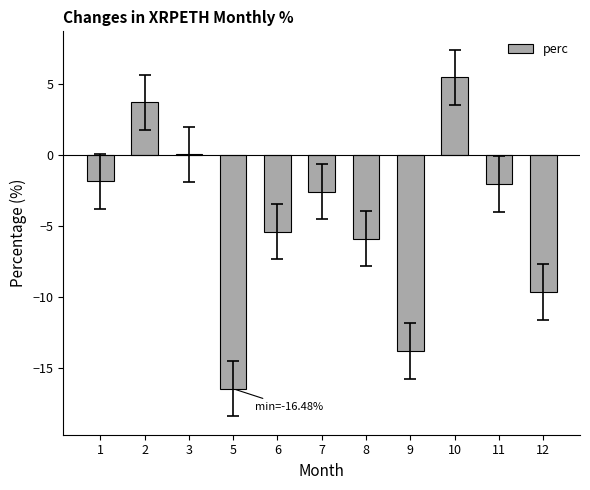

What is the change in value from 2 to 5?

-20.2